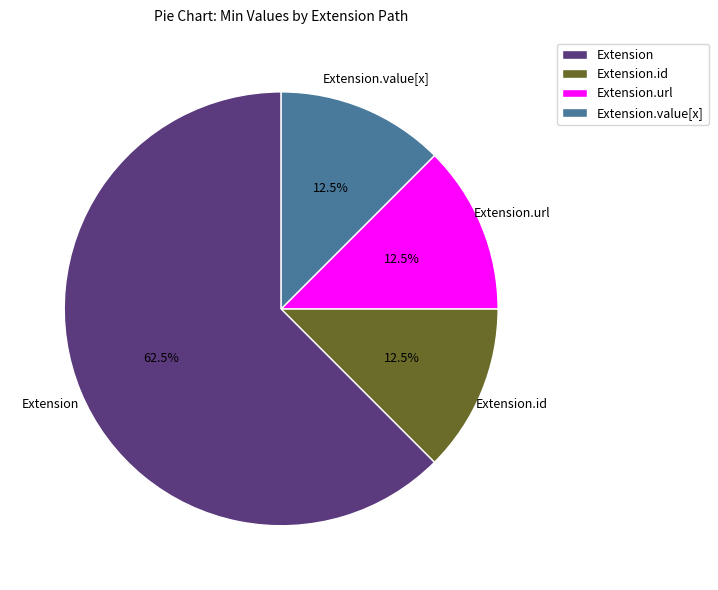

Count the number of slices in the pie.

4